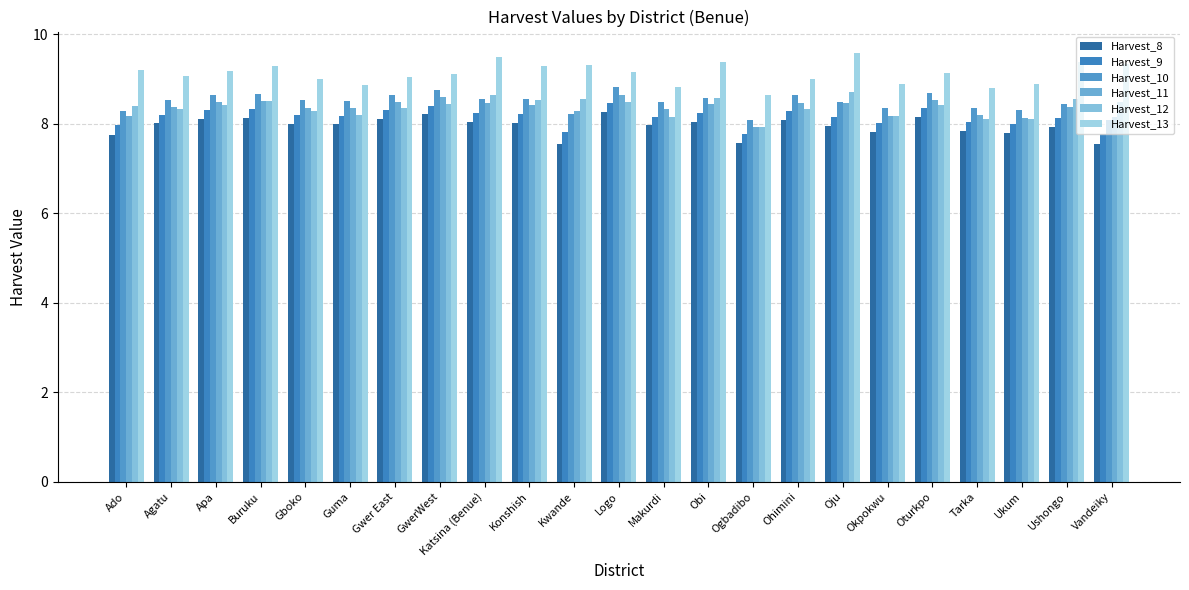

How many values in the Harvest_12 series exceed 8?

22